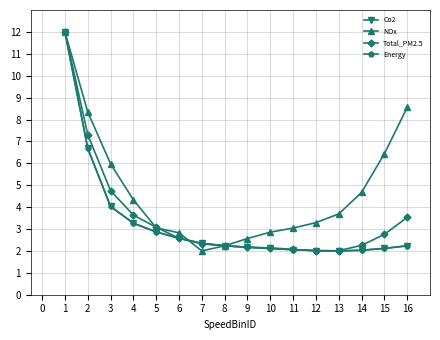

What is the value of the Total_PM2.5 point at the 4th from the left?

3.6